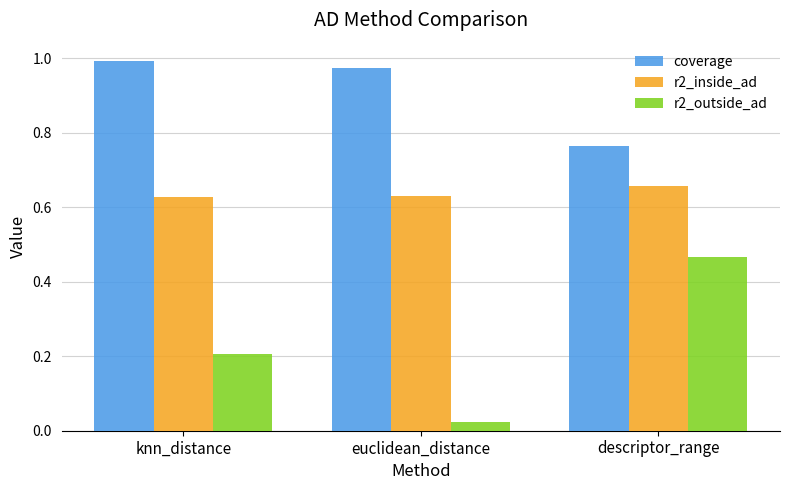

Does the chart contain stacked bars?

No